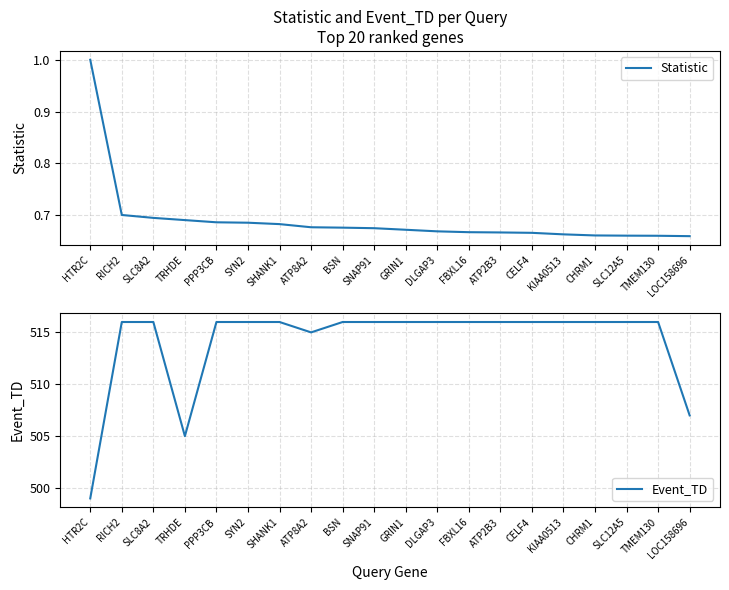

Rank the series by their maximum value, from highest to lowest.

Event_TD, Statistic